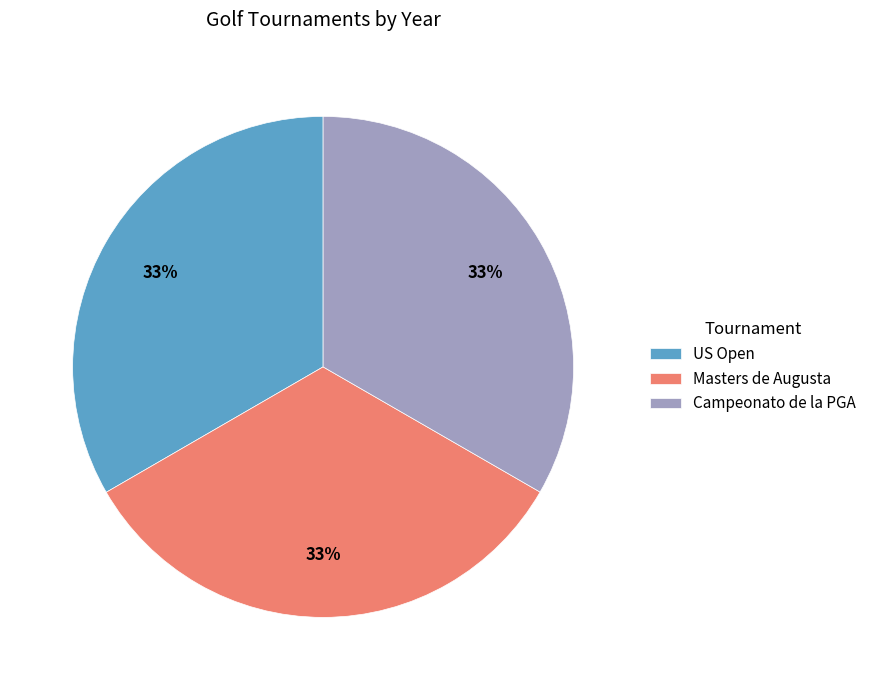

How many segments does this pie chart have?

3